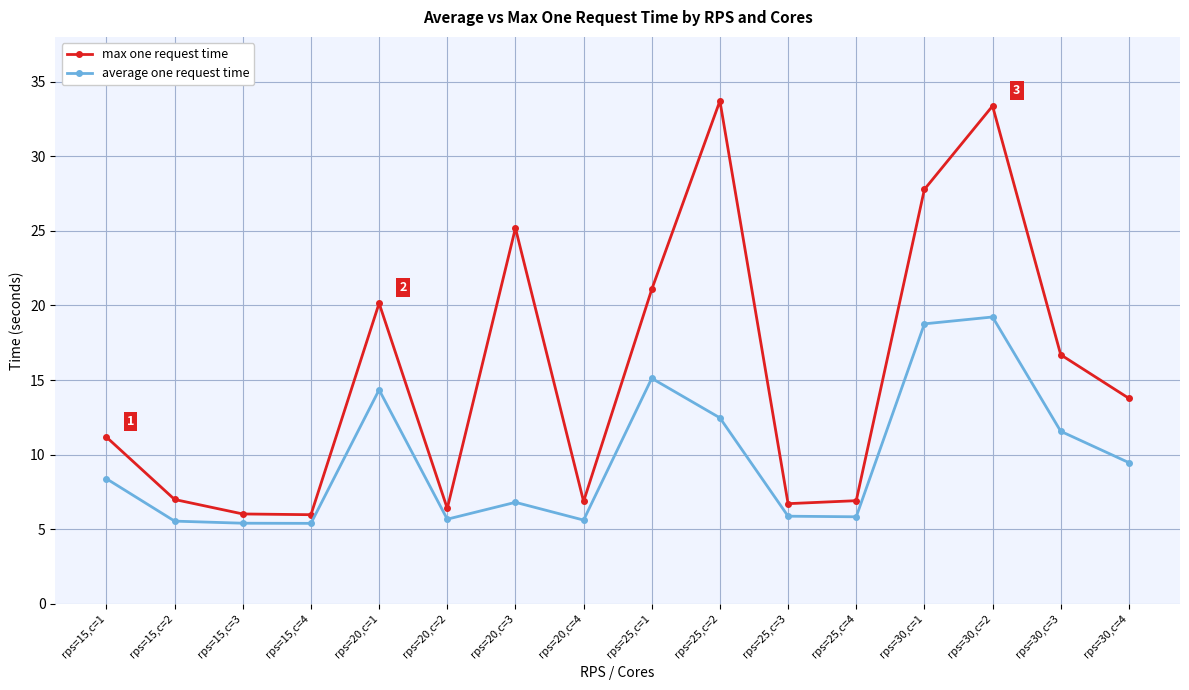

True or false: average one request time has more than 1 interior local peaks.

True